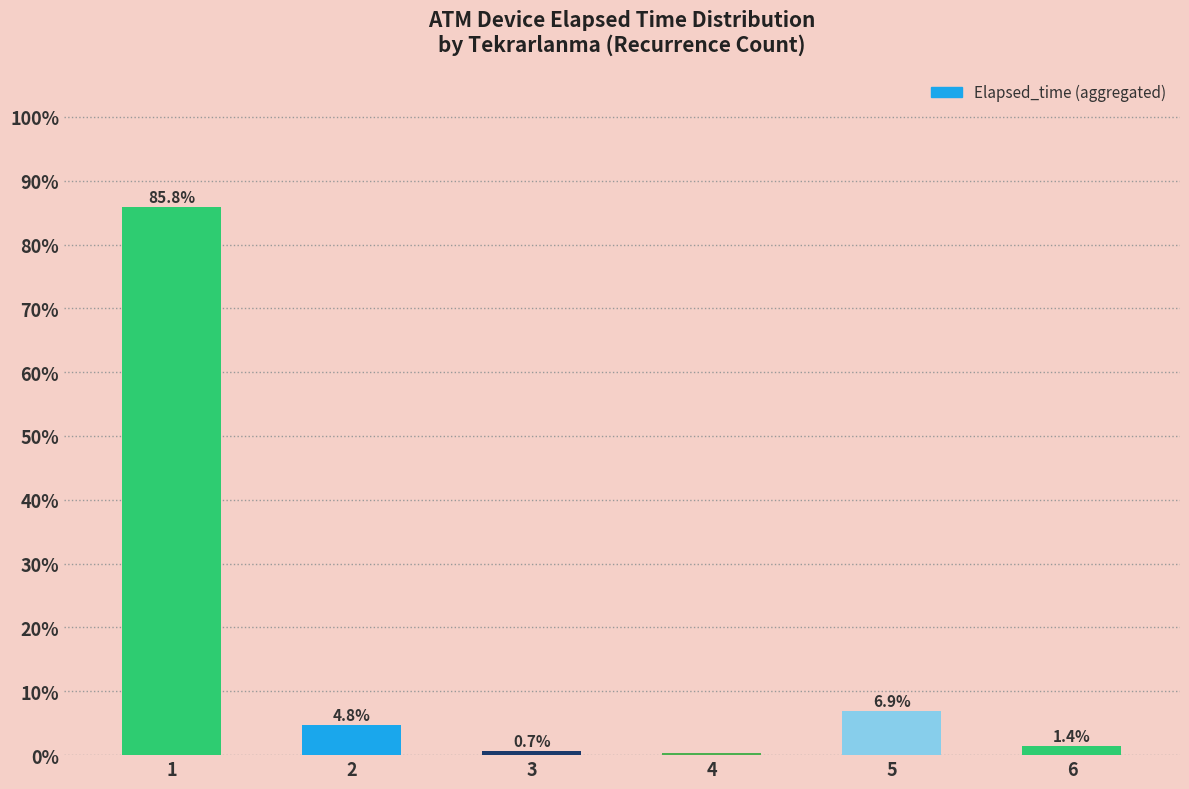

How many data points does each series have?

6